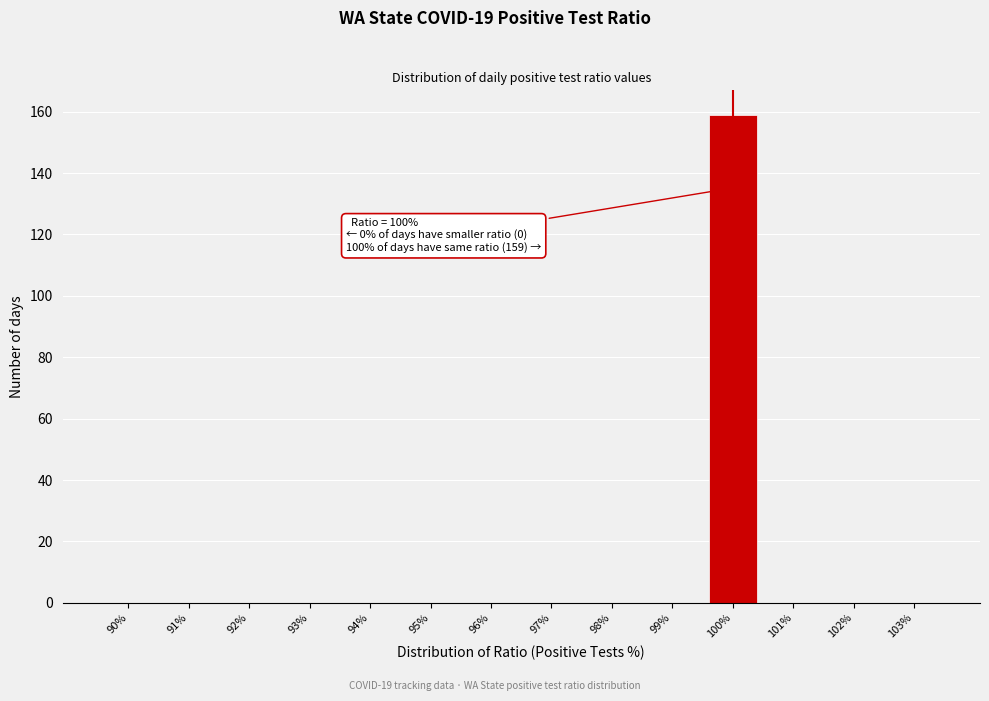

Reading right to left, what are all the values shown in this chart?

103%=0	102%=0	101%=0	100%=159	99%=0	98%=0	97%=0	96%=0	95%=0	94%=0	93%=0	92%=0	91%=0	90%=0